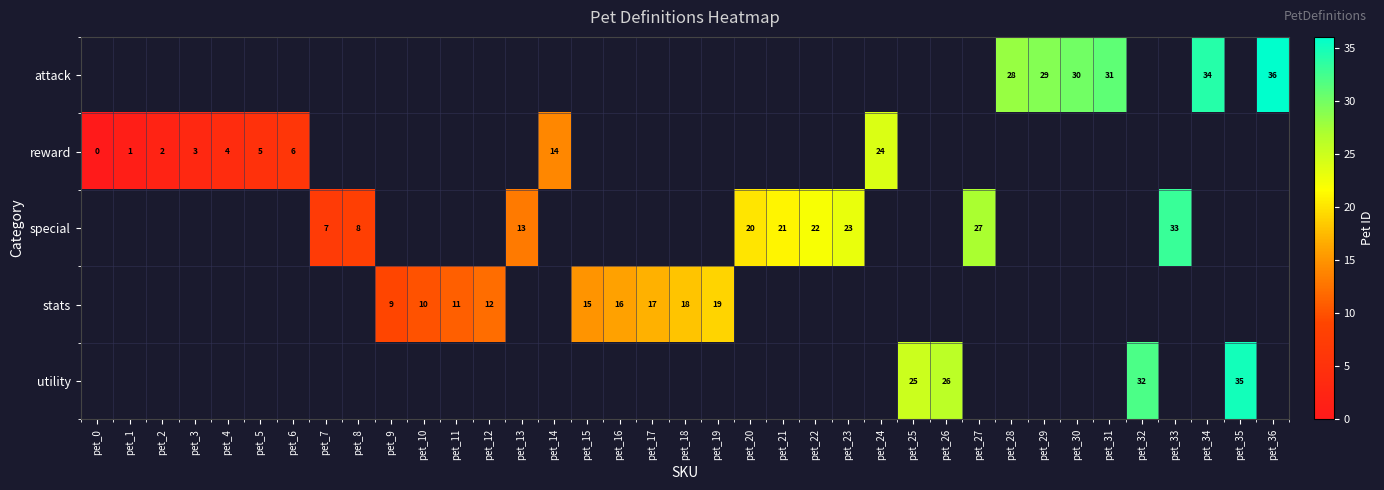

True or false: special has a value of 21 at pet_21.

True